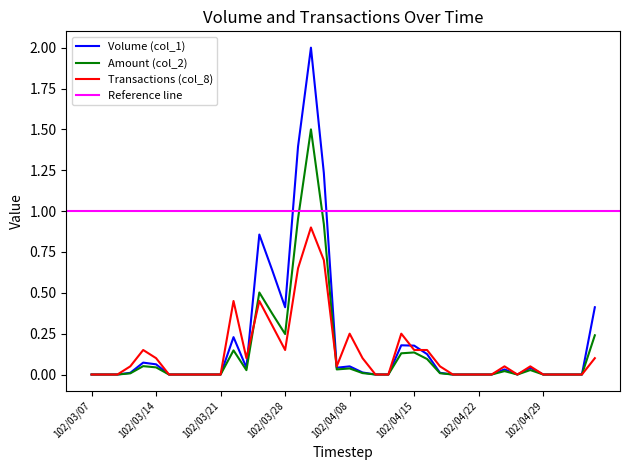

How many interior local valleys does the Amount (col_2) series have?

4